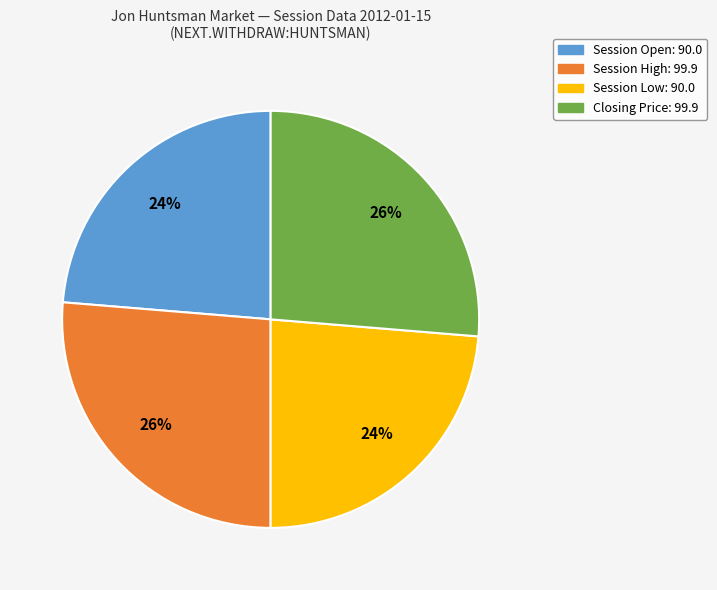

How many slices are in this pie chart?

4